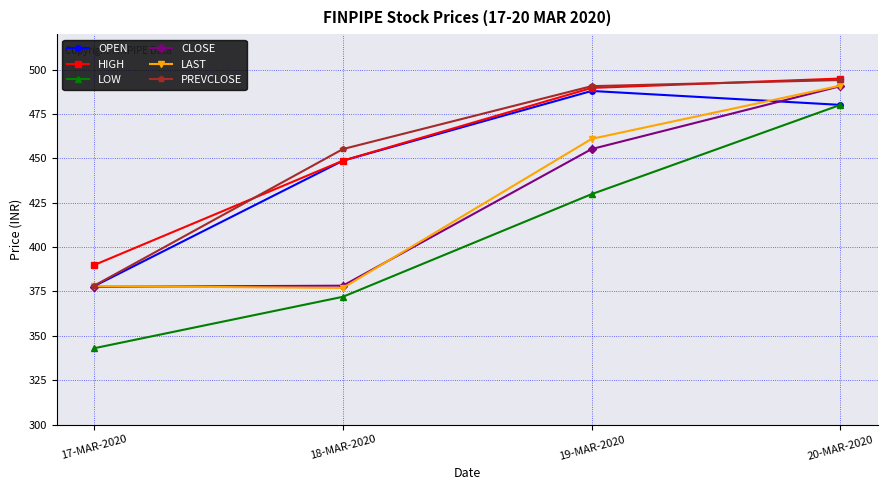

The value of CLOSE at 20-MAR-2020 is 490.7. True or false?

True